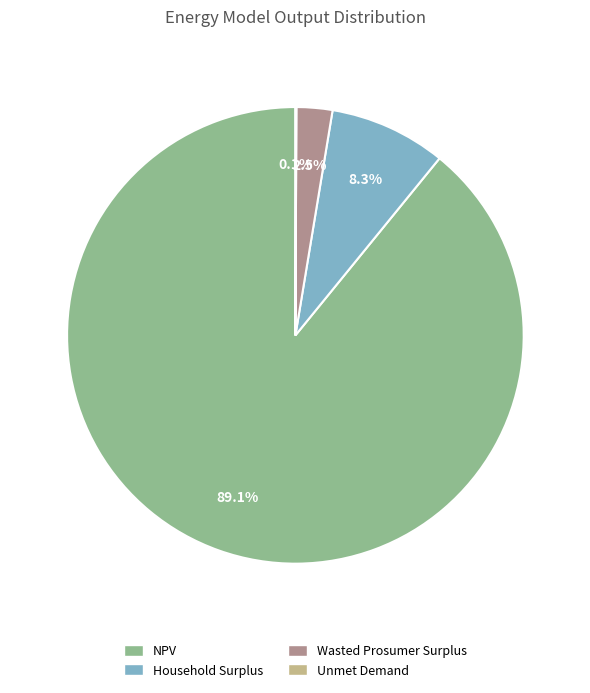

Combined, do Household Surplus and Wasted Prosumer Surplus account for over 50%?

No